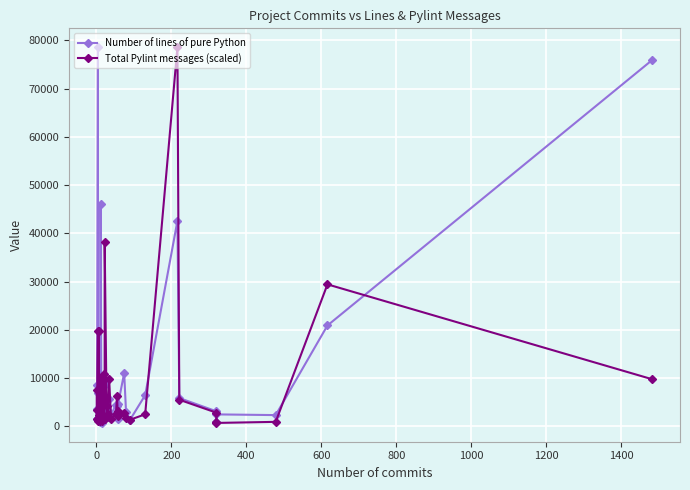

Which series has the largest total across all categories?

Number of lines of pure Python